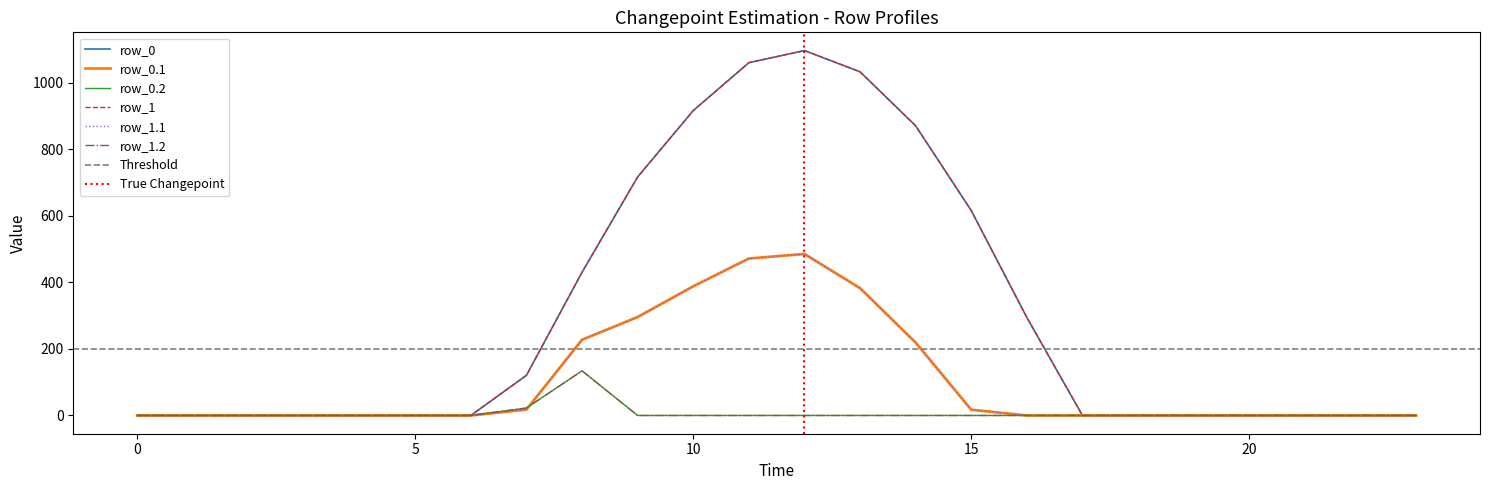

Where is row_1 nearest to the value 548?

15